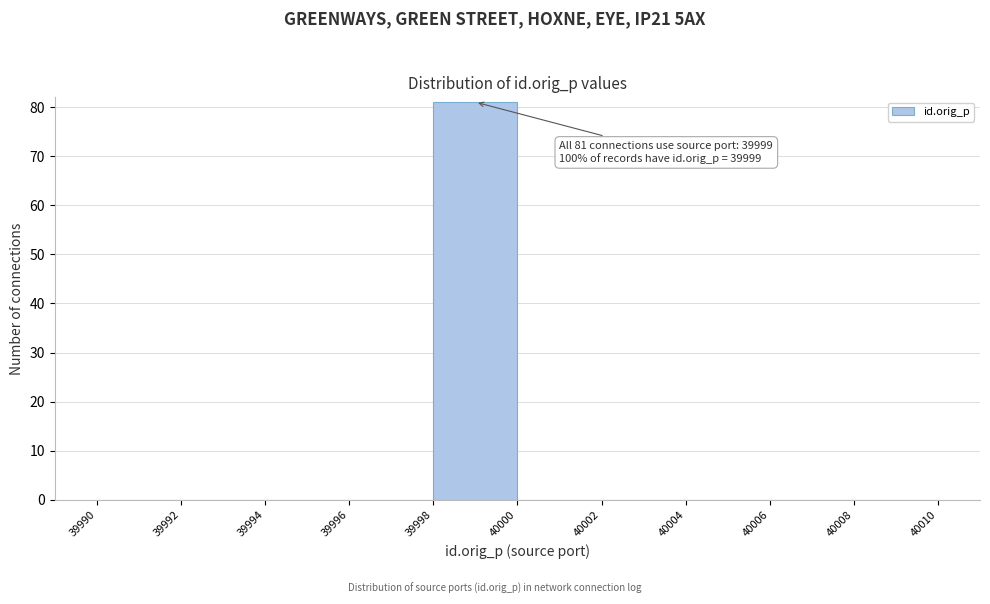

Which range on the x-axis has the tallest bar?

39998 to 40000